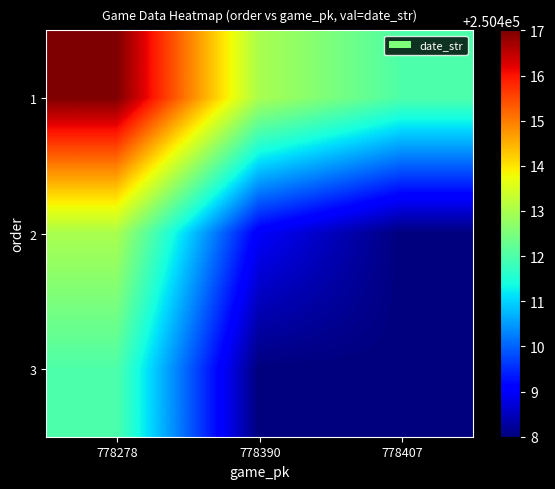

Reading left to right, transcribe all the data shown in this chart.

1: 778278=250417	778390=250413	778407=250412
2: 778278=250413	778390=250409	778407=250408
3: 778278=250412	778390=250408	778407=250408